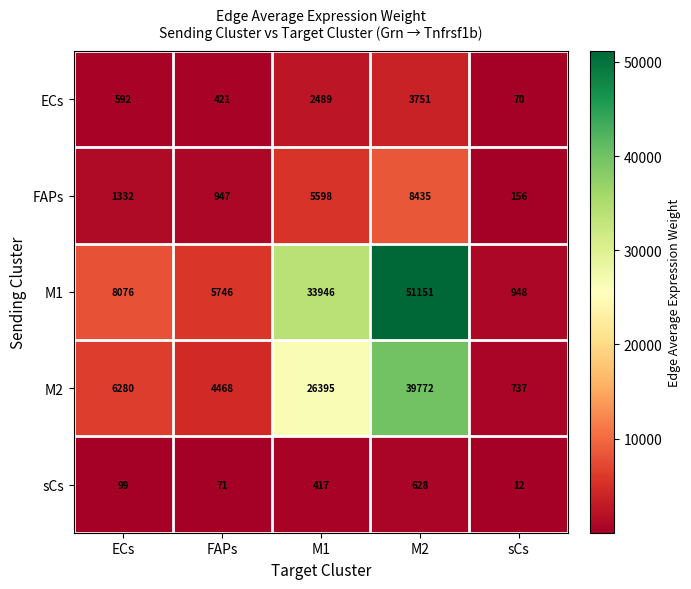

The FAPs series shows 12731 at M2. True or false?

False